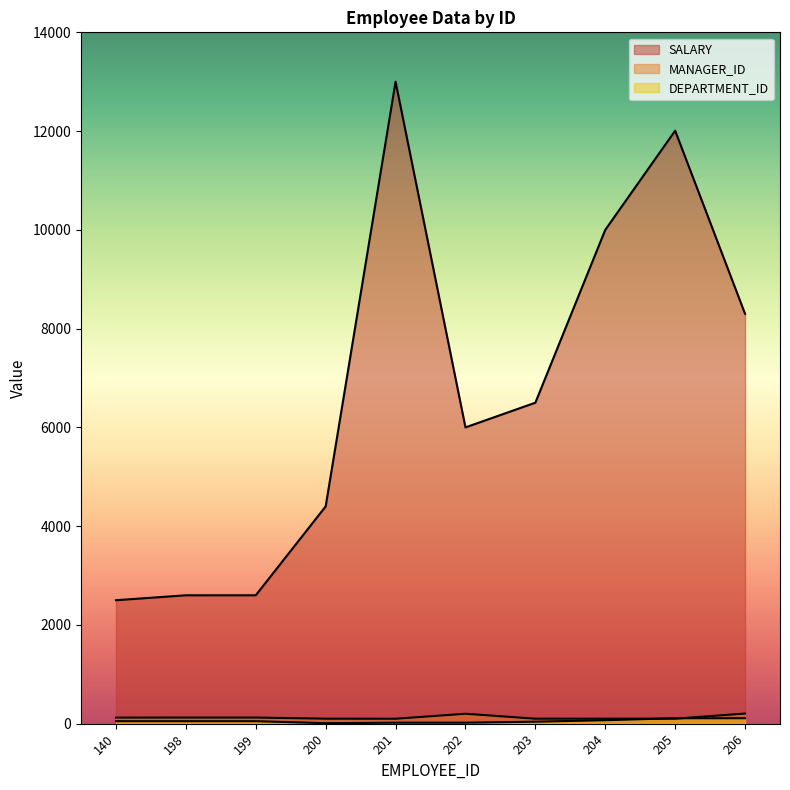

What is the difference between the maximum and minimum values in the SALARY series?

10500